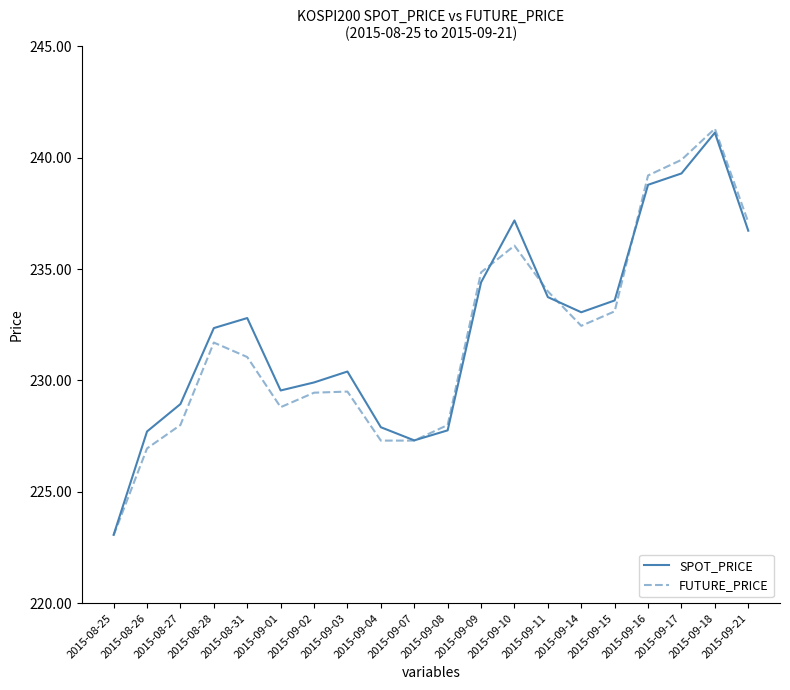

The value of FUTURE_PRICE at 2015-09-09 is 234.8. True or false?

True